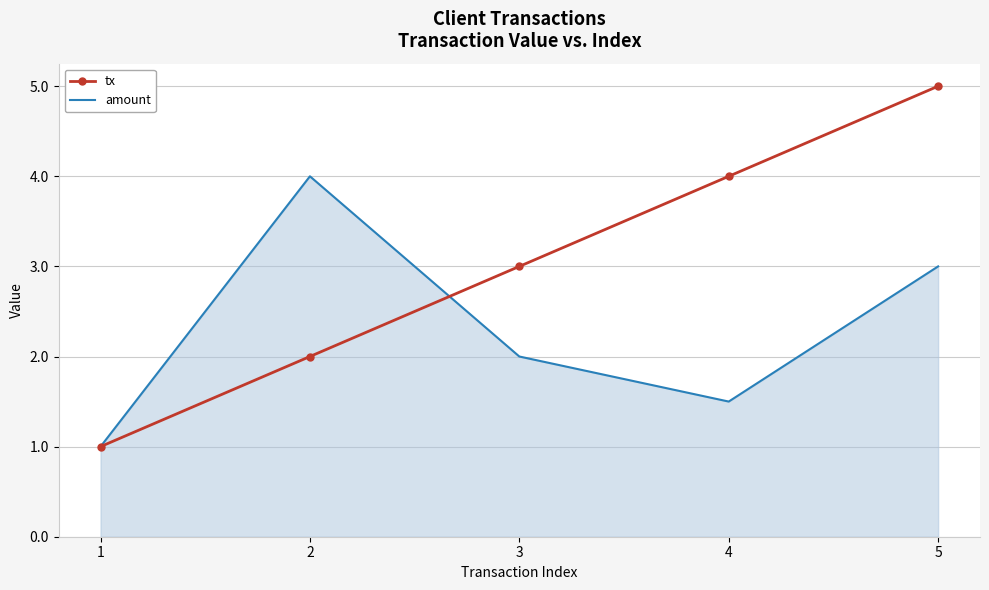

What is the maximum value for amount?

4.0